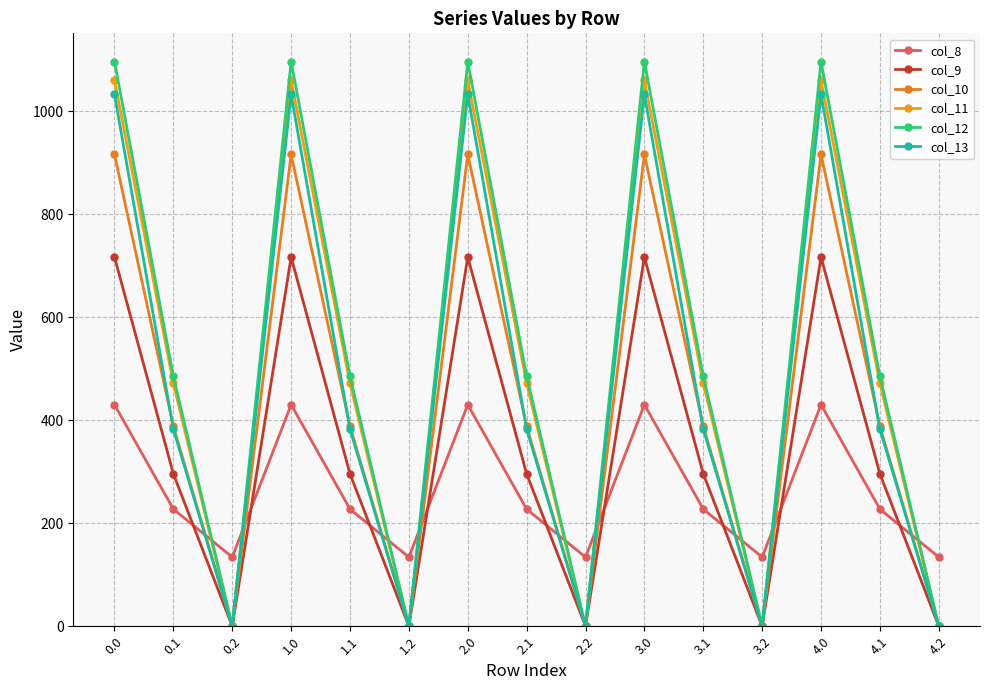

At 2.1, list the series in order from smallest to largest.

col_8, col_9, col_13, col_10, col_11, col_12